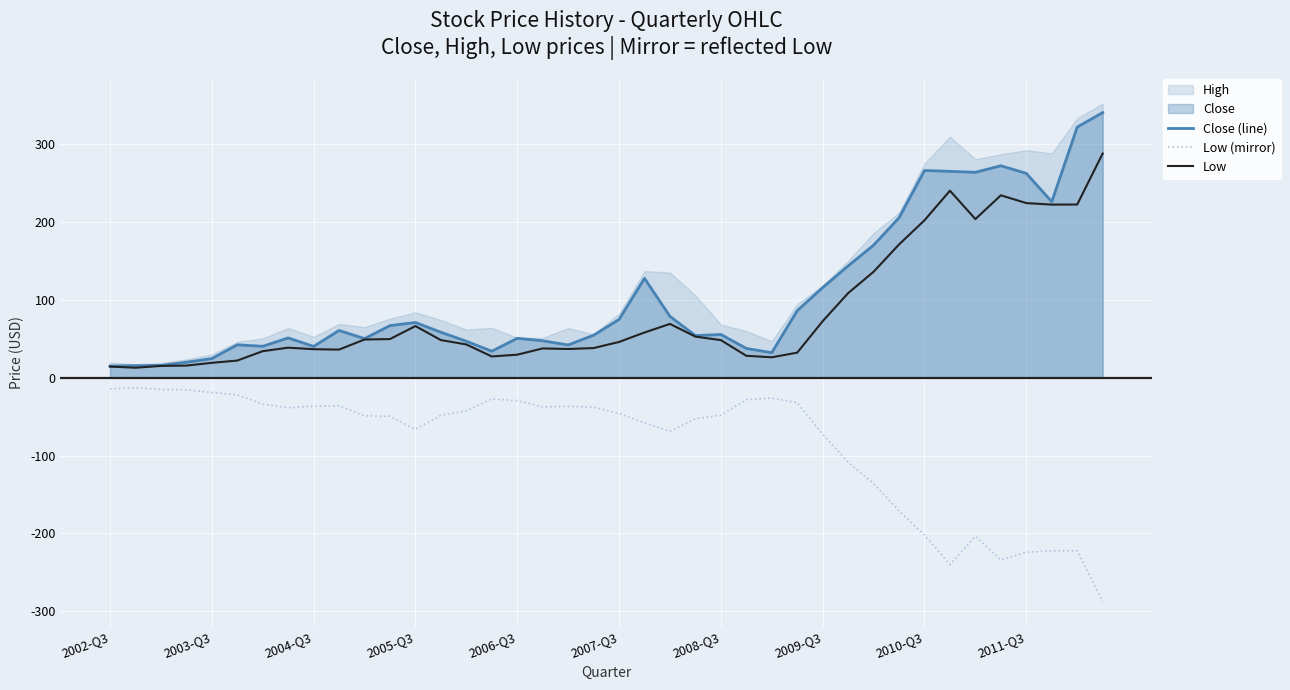

What is the approximate value of Close (line) at 2003-Q3?

24.5